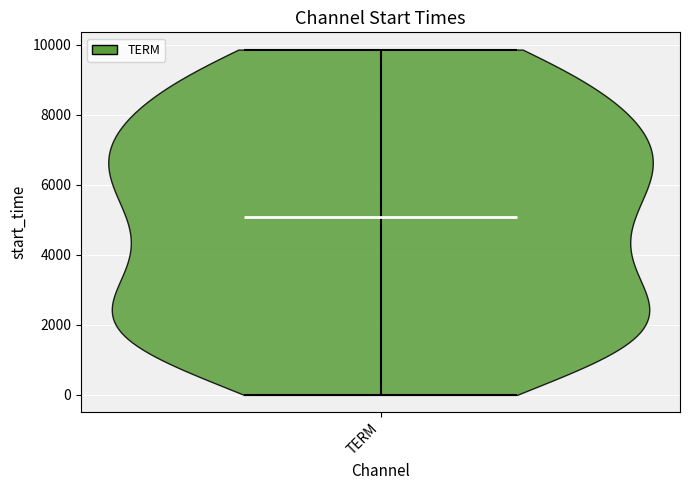

Read this violin plot against the y-axis: where its median line is, and the lowest and highest points the violin reaches. The values are not printed on the chart, so give them approximately, as read against the axis.

median line 5000, lowest point 0, highest point 9800